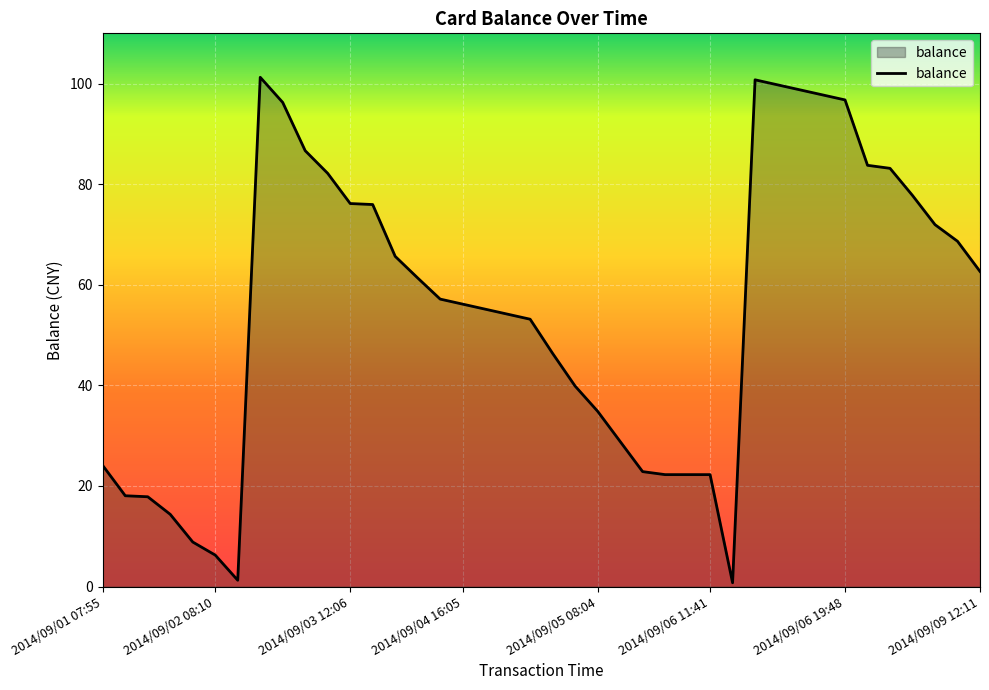

What is the difference between the maximum and minimum values?

100.5